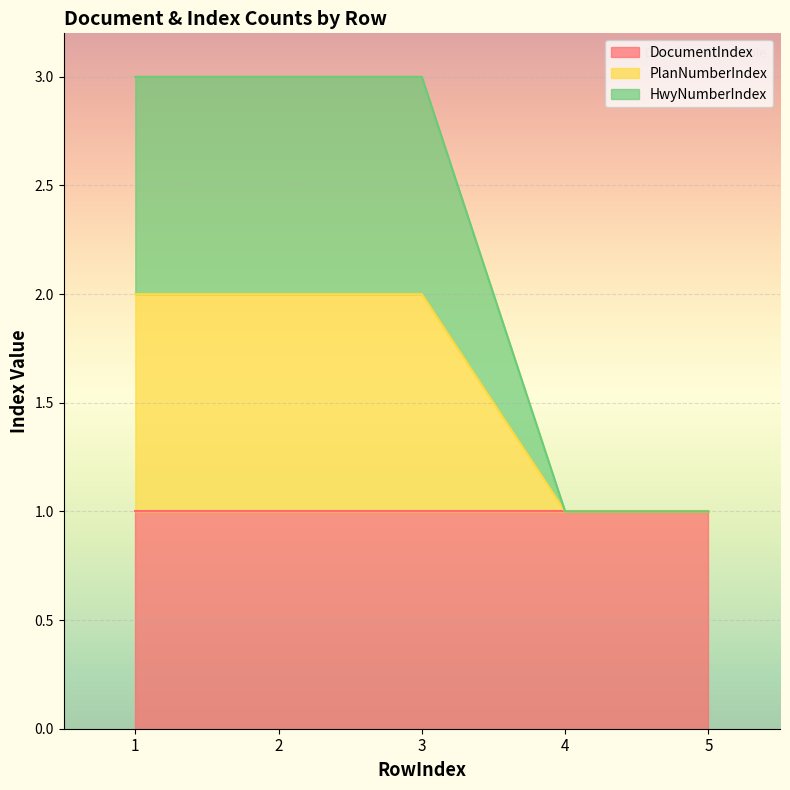

Is the value of HwyNumberIndex at 5 greater than the value of PlanNumberIndex at 1?

No